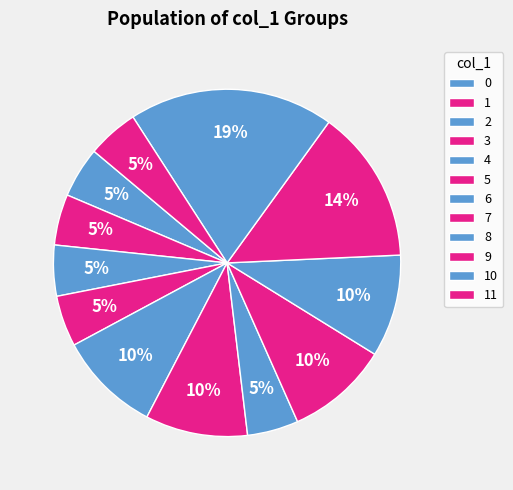

The 3 slice represents 22% of the pie. True or false?

False